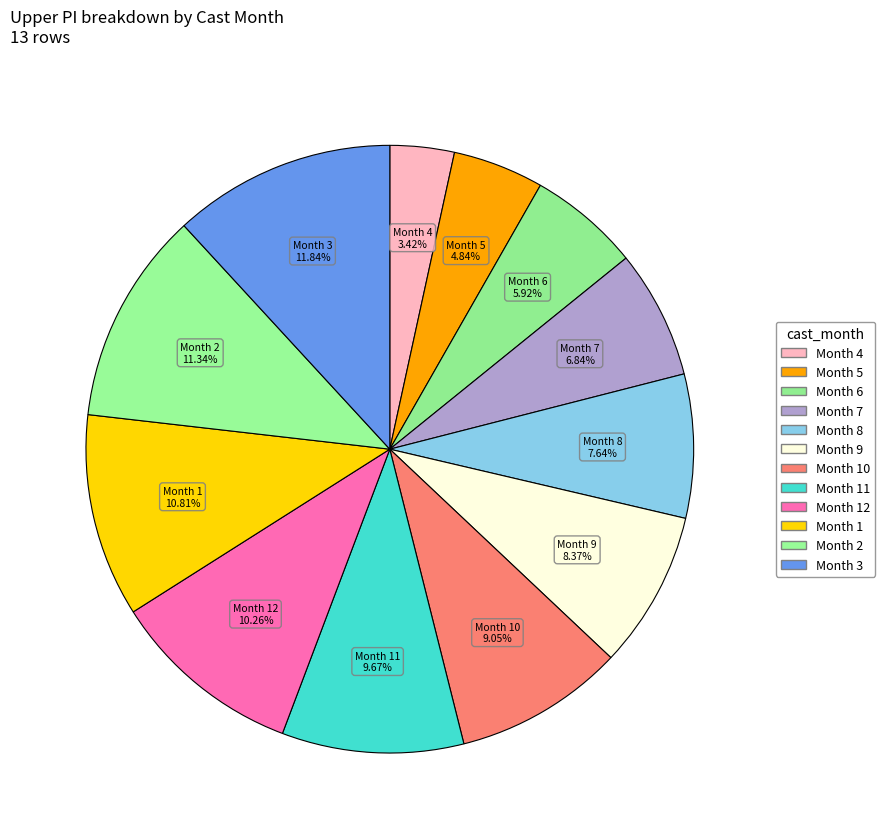

How many slices are in this pie chart?

12